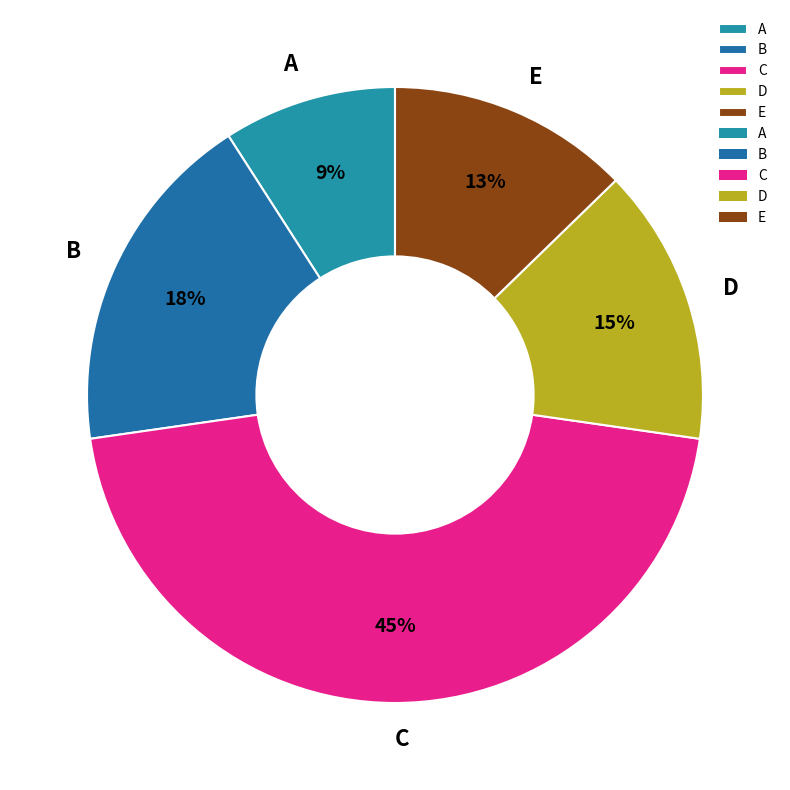

Rank the categories by value from highest to lowest.

C, B, D, E, A